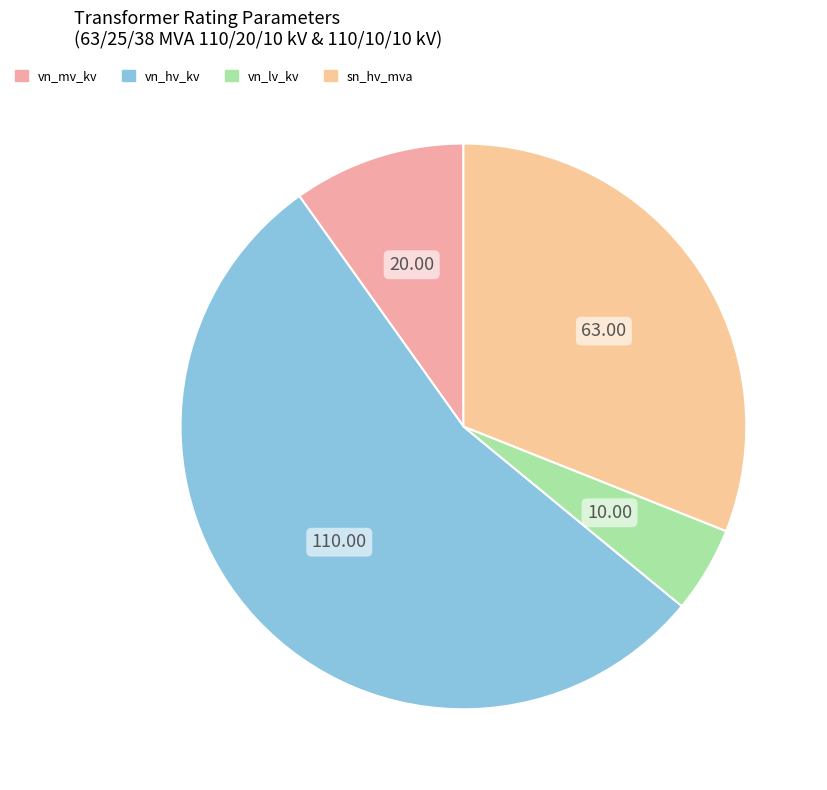

How many segments does this pie chart have?

4